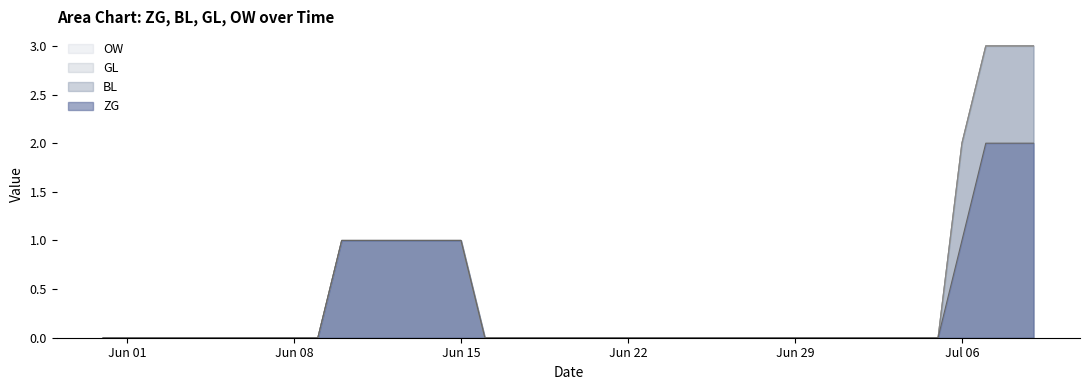

Reading left to right, transcribe all the data shown in this chart.

ZG: 0=0	1=0	2=0	3=0	4=0	5=0	6=0	7=0	8=0	9=0	10=1	11=1	12=1	13=1	14=1	15=1	16=0	17=0	18=0	19=0	20=0	21=0	22=0	23=0	24=0	25=0	26=0	27=0	28=0	29=0	30=0	31=0	32=0	33=0	34=0	35=0	36=1	37=2	38=2	39=2
BL: 0=0	1=0	2=0	3=0	4=0	5=0	6=0	7=0	8=0	9=0	10=0	11=0	12=0	13=0	14=0	15=0	16=0	17=0	18=0	19=0	20=0	21=0	22=0	23=0	24=0	25=0	26=0	27=0	28=0	29=0	30=0	31=0	32=0	33=0	34=0	35=0	36=1	37=1	38=1	39=1
GL: 0=0	1=0	2=0	3=0	4=0	5=0	6=0	7=0	8=0	9=0	10=0	11=0	12=0	13=0	14=0	15=0	16=0	17=0	18=0	19=0	20=0	21=0	22=0	23=0	24=0	25=0	26=0	27=0	28=0	29=0	30=0	31=0	32=0	33=0	34=0	35=0	36=0	37=0	38=0	39=0
OW: 0=0	1=0	2=0	3=0	4=0	5=0	6=0	7=0	8=0	9=0	10=0	11=0	12=0	13=0	14=0	15=0	16=0	17=0	18=0	19=0	20=0	21=0	22=0	23=0	24=0	25=0	26=0	27=0	28=0	29=0	30=0	31=0	32=0	33=0	34=0	35=0	36=0	37=0	38=0	39=0